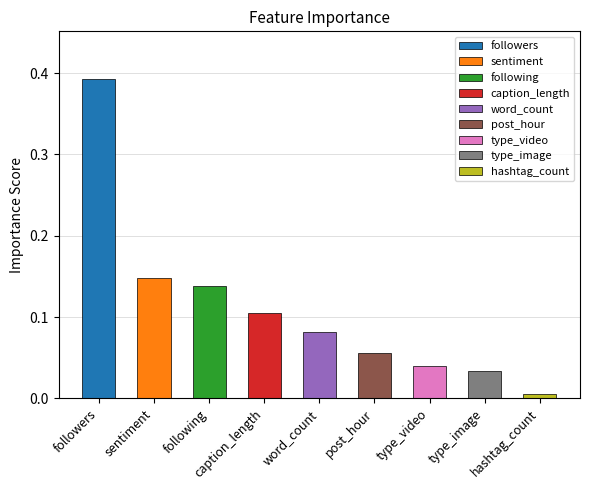

What is the difference between the maximum and minimum values?

0.4